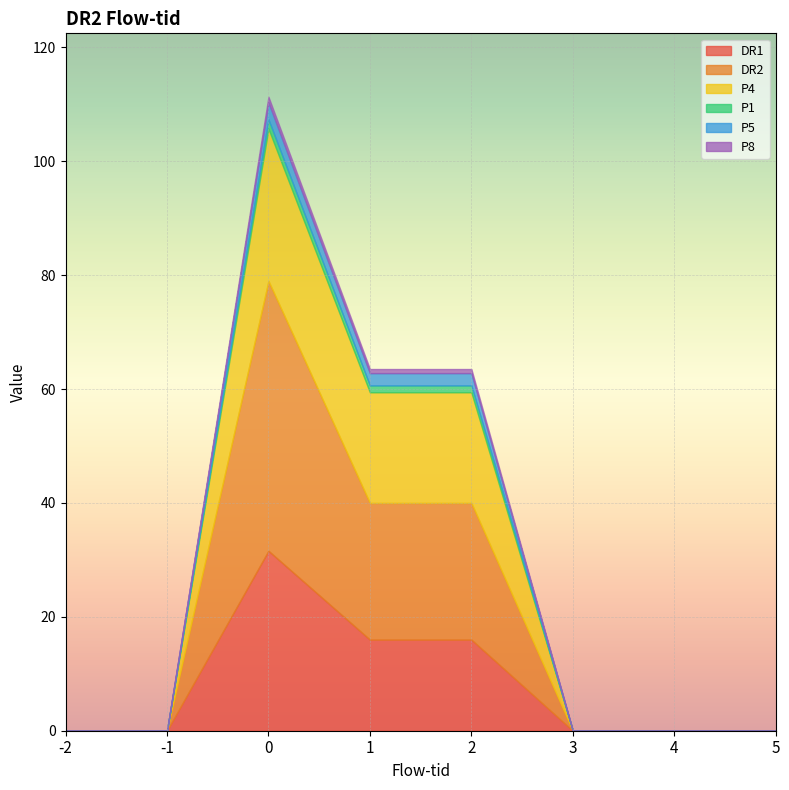

Which series has the widest spread of values?

DR2